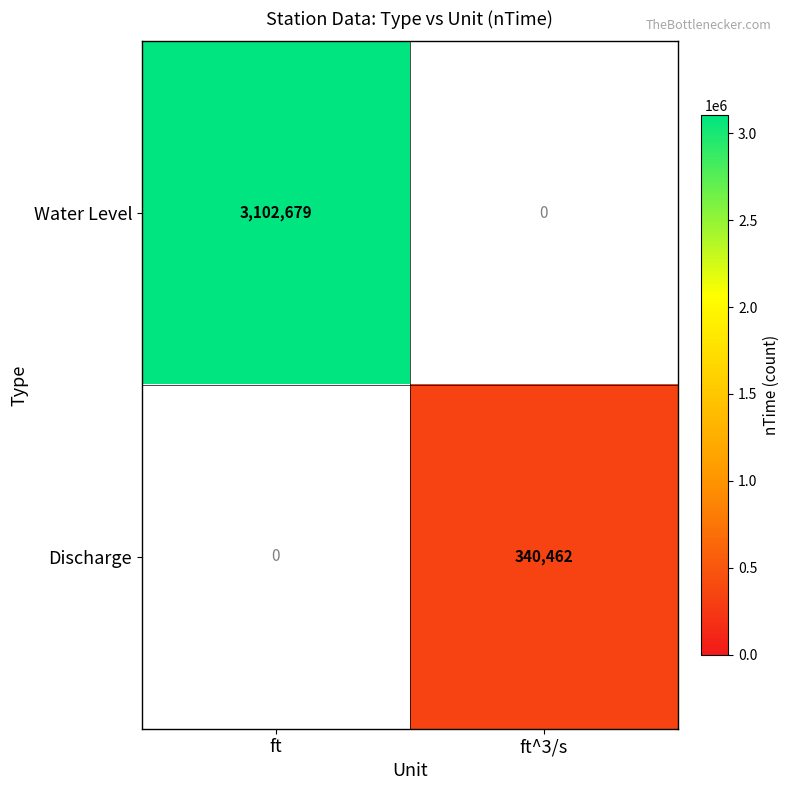

The Discharge series shows 154279 at ft^3/s. True or false?

False